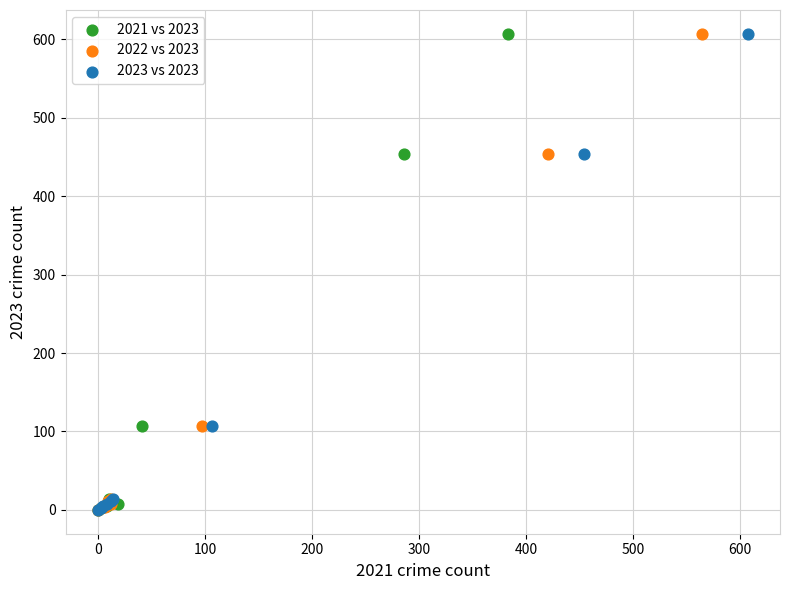

What are all the series names shown in the legend?

2021 vs 2023, 2022 vs 2023, 2023 vs 2023